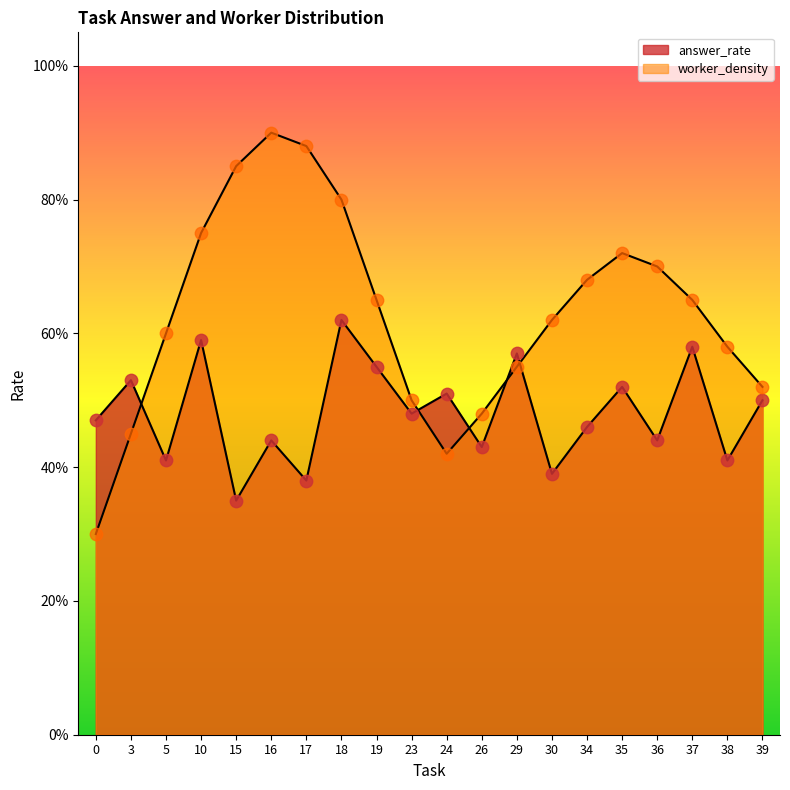

What are all the series names shown in the legend?

answer_rate, worker_density